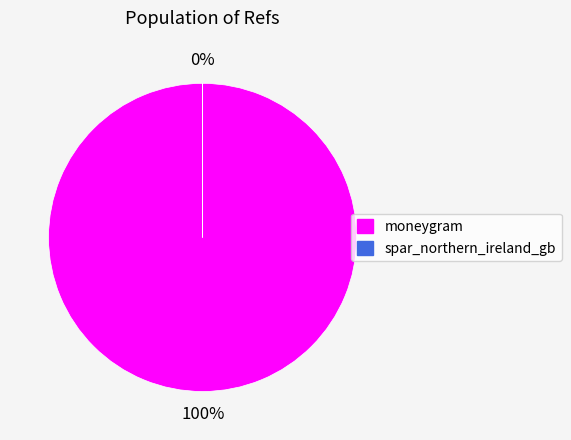

What percentage is the moneygram slice, to the nearest percent?

100%